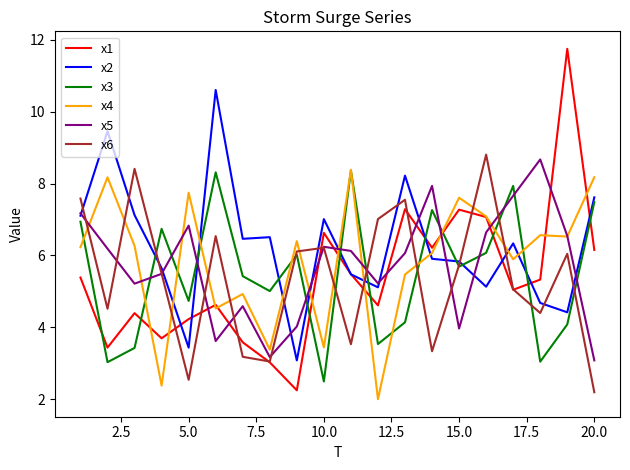

What is the minimum value for x6?

2.2